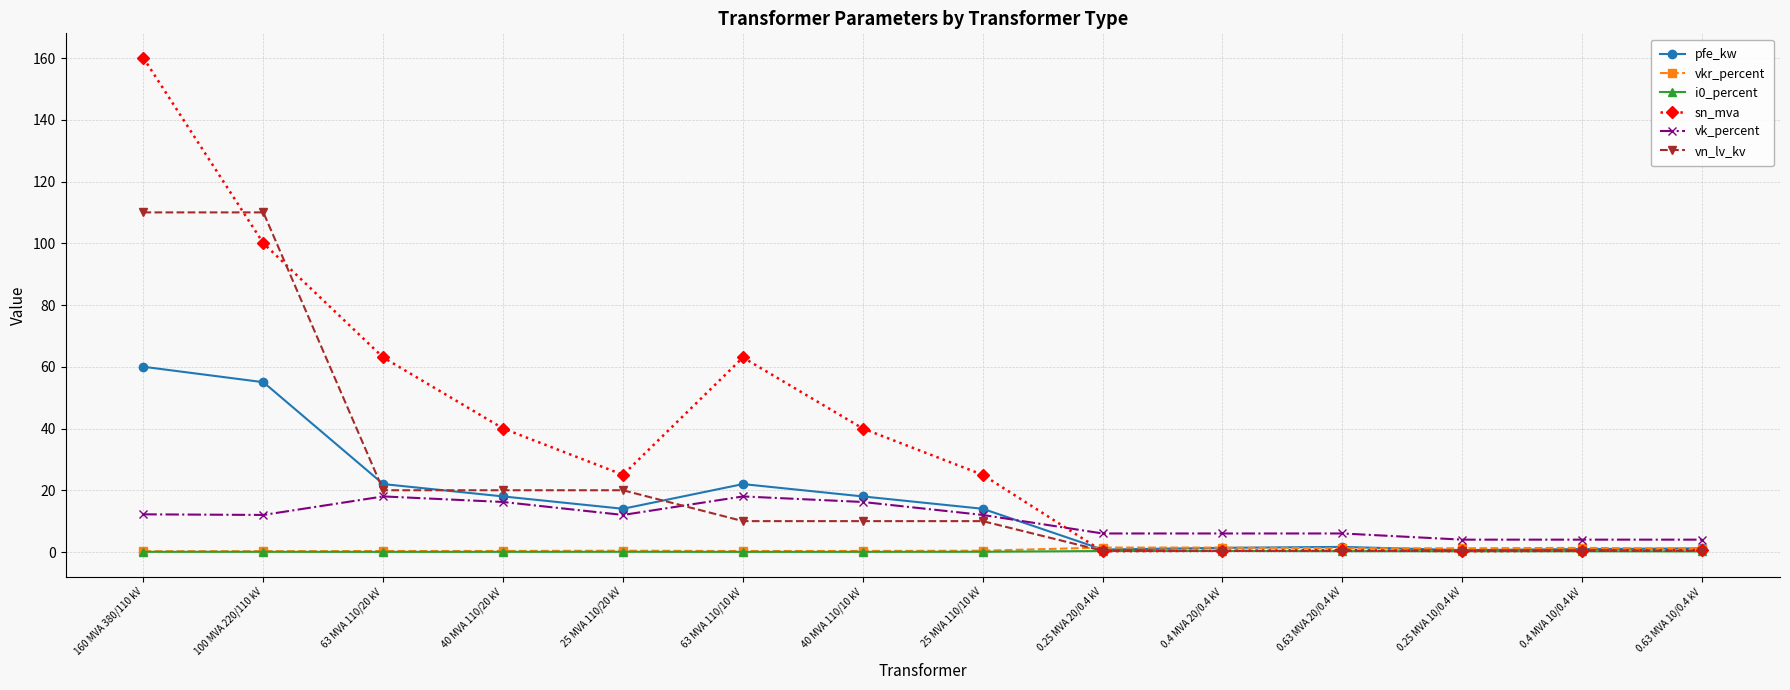

Does the chart have visible grid lines?

Yes